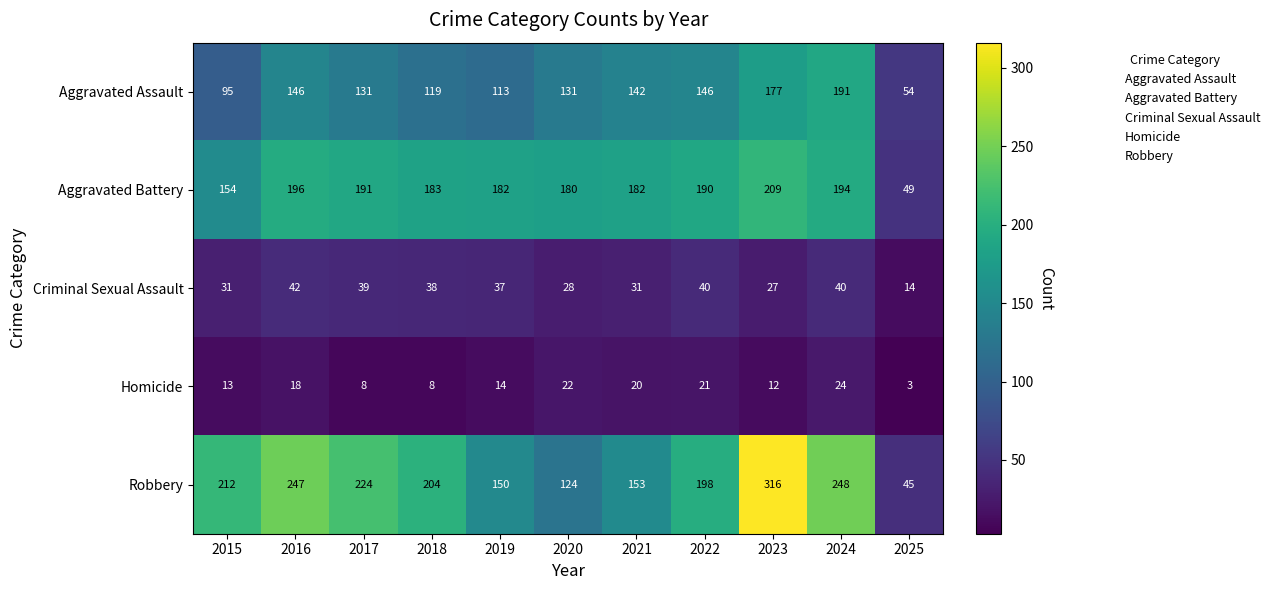

What is the greatest value displayed?

316